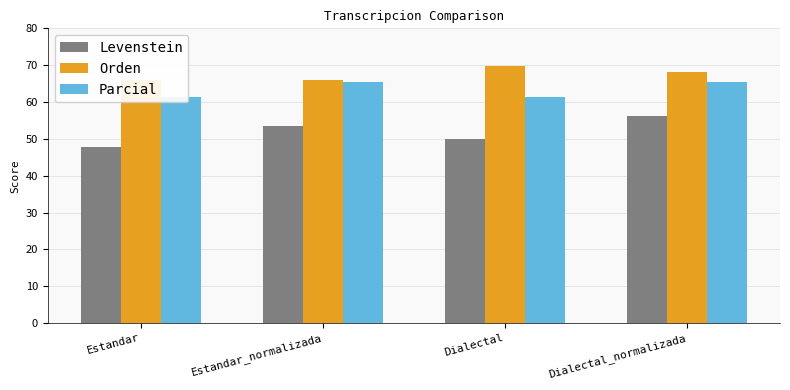

How many values in the Levenstein series exceed 53?

2